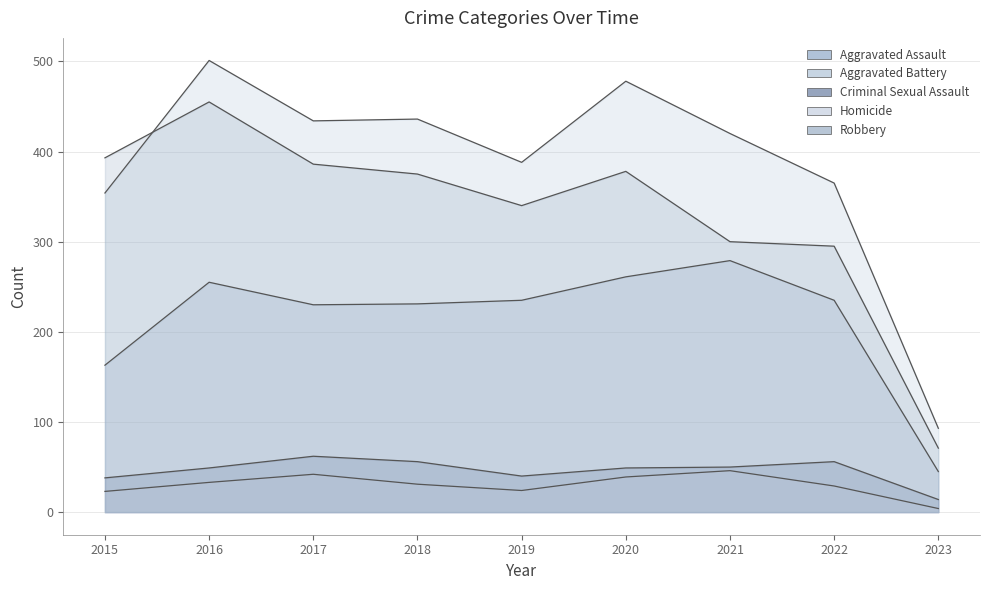

Which series has the largest total across all categories?

Aggravated Battery